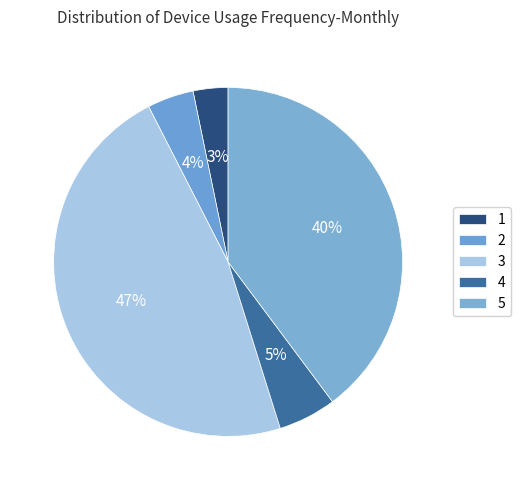

What is the total percentage of 2 and 4?

9.7%